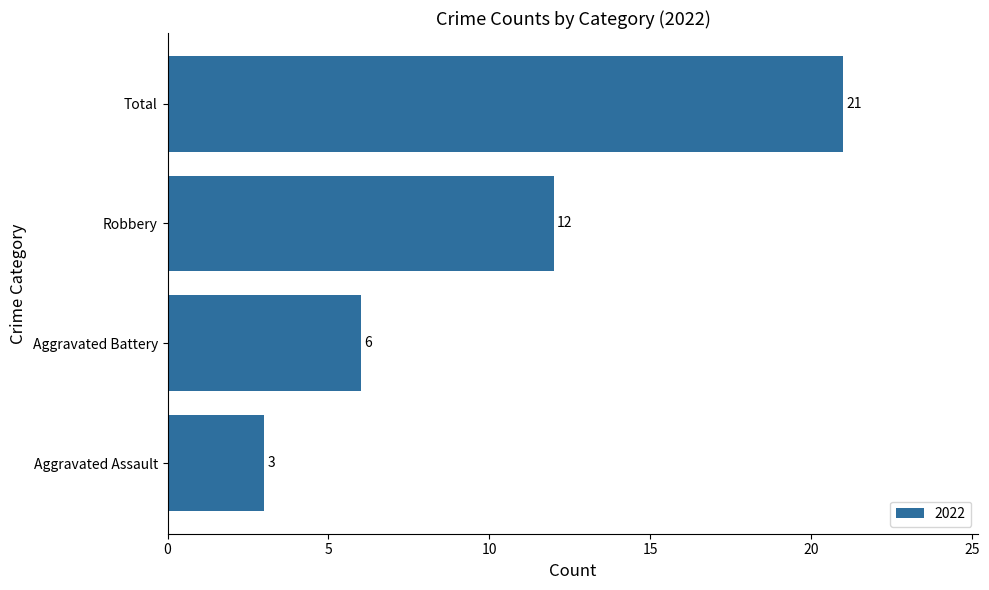

What is the difference between the maximum and minimum values?

18